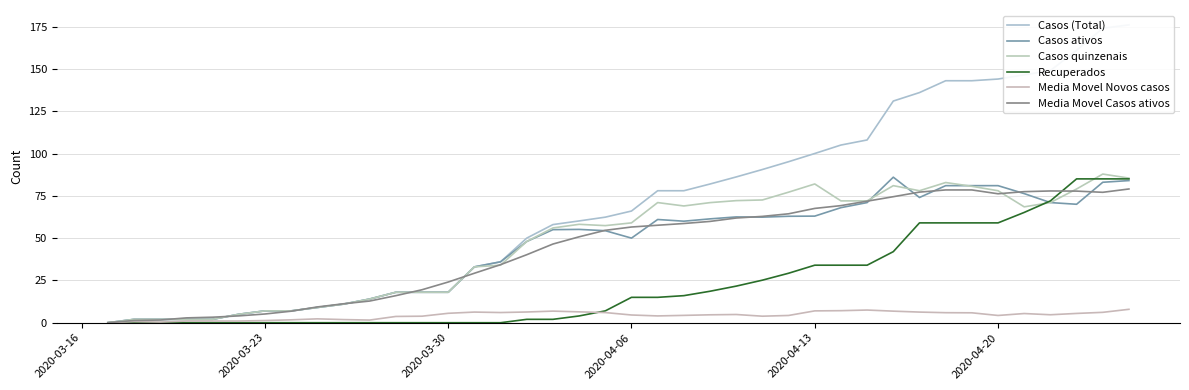

Is it true that Media Movel Novos casos equals 0.7 at 2020-03-23?

True